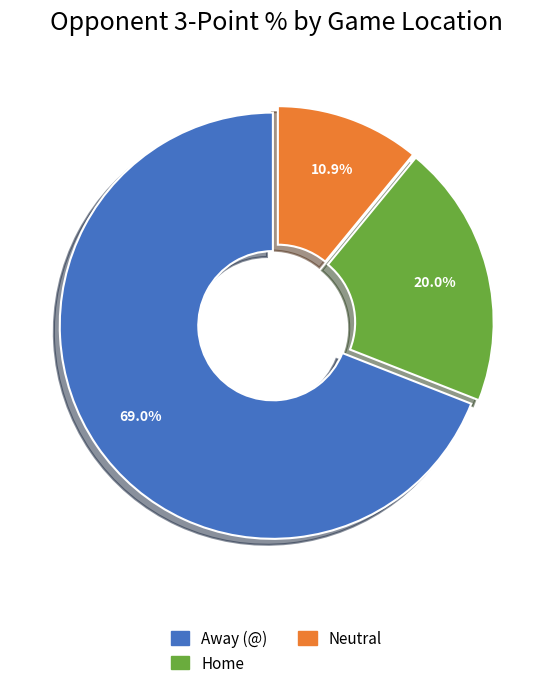

How many slices are in this pie chart?

3